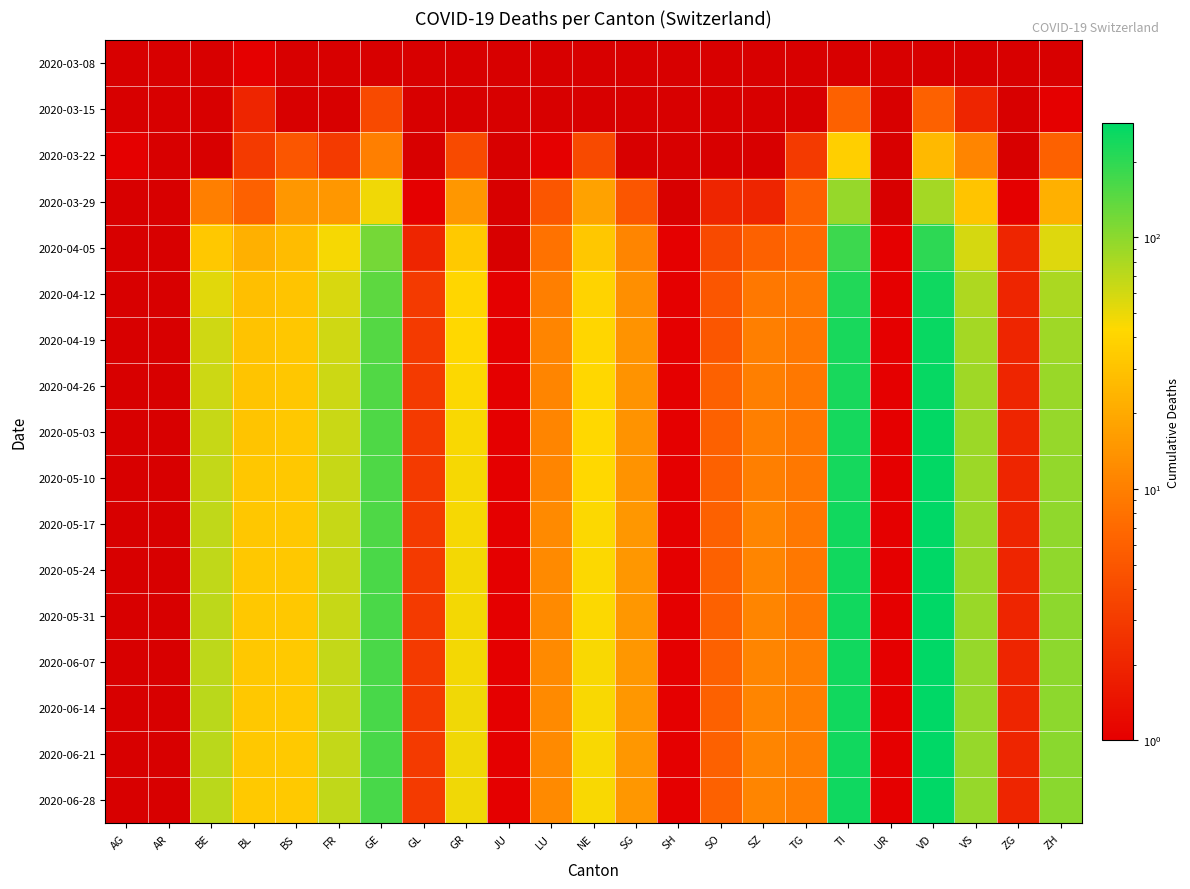

Reading right to left, list all the values displayed in this chart.

2020-03-08: ZH=0	ZG=0	VS=0	VD=0	UR=0	TI=0	TG=0	SZ=0	SO=0	SH=0	SG=0	NE=0	LU=0	JU=0	GR=0	GL=0	GE=0	FR=0	BS=0	BL=1	BE=0	AR=0	AG=0
2020-03-15: ZH=1	ZG=0	VS=2	VD=6	UR=0	TI=6	TG=0	SZ=0	SO=0	SH=0	SG=0	NE=0	LU=0	JU=0	GR=0	GL=0	GE=4	FR=0	BS=0	BL=2	BE=0	AR=0	AG=0
2020-03-22: ZH=6	ZG=0	VS=11	VD=26	UR=0	TI=37	TG=3	SZ=0	SO=0	SH=0	SG=0	NE=4	LU=1	JU=0	GR=4	GL=0	GE=10	FR=3	BS=5	BL=3	BE=0	AR=0	AG=1
2020-03-29: ZH=22	ZG=1	VS=31	VD=84	UR=0	TI=93	TG=6	SZ=2	SO=2	SH=0	SG=5	NE=18	LU=5	JU=0	GR=15	GL=1	GE=48	FR=15	BS=15	BL=6	BE=10	AR=0	AG=0
2020-04-05: ZH=55	ZG=2	VS=59	VD=202	UR=1	TI=181	TG=7	SZ=6	SO=4	SH=1	SG=11	NE=32	LU=8	JU=0	GR=34	GL=2	GE=119	FR=46	BS=27	BL=22	BE=33	AR=0	AG=0
2020-04-12: ZH=80	ZG=2	VS=78	VD=250	UR=1	TI=220	TG=9	SZ=9	SO=5	SH=1	SG=13	NE=39	LU=10	JU=1	GR=41	GL=3	GE=143	FR=57	BS=31	BL=28	BE=54	AR=0	AG=0
2020-04-19: ZH=88	ZG=2	VS=84	VD=262	UR=1	TI=233	TG=9	SZ=10	SO=5	SH=1	SG=14	NE=41	LU=11	JU=1	GR=43	GL=3	GE=151	FR=61	BS=32	BL=30	BE=61	AR=0	AG=0
2020-04-26: ZH=92	ZG=2	VS=87	VD=269	UR=1	TI=237	TG=9	SZ=10	SO=6	SH=1	SG=14	NE=42	LU=11	JU=1	GR=44	GL=3	GE=154	FR=63	BS=32	BL=31	BE=63	AR=0	AG=0
2020-05-03: ZH=94	ZG=2	VS=89	VD=273	UR=1	TI=241	TG=9	SZ=10	SO=6	SH=1	SG=14	NE=43	LU=11	JU=1	GR=45	GL=3	GE=157	FR=64	BS=33	BL=31	BE=65	AR=0	AG=0
2020-05-10: ZH=96	ZG=2	VS=90	VD=276	UR=1	TI=243	TG=9	SZ=10	SO=6	SH=1	SG=14	NE=43	LU=11	JU=1	GR=46	GL=3	GE=159	FR=65	BS=33	BL=32	BE=67	AR=0	AG=0
2020-05-17: ZH=97	ZG=2	VS=91	VD=278	UR=1	TI=244	TG=9	SZ=11	SO=6	SH=1	SG=15	NE=44	LU=12	JU=1	GR=46	GL=3	GE=160	FR=65	BS=33	BL=32	BE=68	AR=0	AG=0
2020-05-24: ZH=98	ZG=2	VS=92	VD=279	UR=1	TI=245	TG=9	SZ=11	SO=6	SH=1	SG=15	NE=44	LU=12	JU=1	GR=47	GL=3	GE=161	FR=66	BS=33	BL=33	BE=69	AR=0	AG=0
2020-05-31: ZH=99	ZG=2	VS=92	VD=280	UR=1	TI=246	TG=9	SZ=11	SO=6	SH=1	SG=15	NE=44	LU=12	JU=1	GR=47	GL=3	GE=162	FR=66	BS=33	BL=33	BE=70	AR=0	AG=0
2020-06-07: ZH=100	ZG=2	VS=93	VD=281	UR=1	TI=247	TG=10	SZ=11	SO=6	SH=1	SG=15	NE=45	LU=12	JU=1	GR=47	GL=3	GE=163	FR=67	BS=34	BL=33	BE=70	AR=0	AG=0
2020-06-14: ZH=100	ZG=2	VS=93	VD=282	UR=1	TI=248	TG=10	SZ=11	SO=6	SH=1	SG=15	NE=45	LU=12	JU=1	GR=48	GL=3	GE=164	FR=67	BS=34	BL=33	BE=71	AR=0	AG=0
2020-06-21: ZH=101	ZG=2	VS=93	VD=283	UR=1	TI=248	TG=10	SZ=11	SO=6	SH=1	SG=15	NE=45	LU=12	JU=1	GR=48	GL=3	GE=164	FR=67	BS=34	BL=33	BE=71	AR=0	AG=0
2020-06-28: ZH=101	ZG=2	VS=94	VD=284	UR=1	TI=249	TG=10	SZ=11	SO=6	SH=1	SG=15	NE=45	LU=12	JU=1	GR=48	GL=3	GE=165	FR=68	BS=34	BL=34	BE=72	AR=0	AG=0